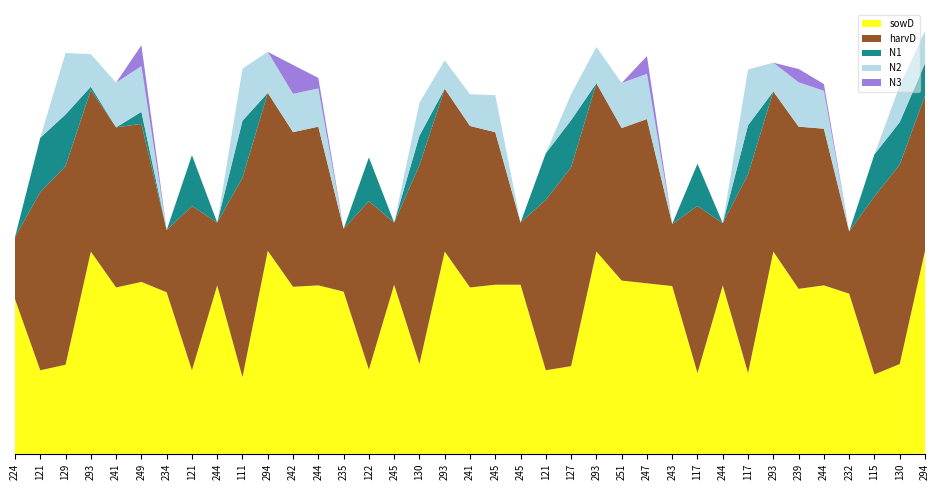

Reading left to right, extract all data points from this chart.

sowD: 224=224.0	121=121.0	129=129.0	293=293.0	241=241.0	249=249.0	234=234.0	121=121.0	244=244.0	111=111.0	294=294.0	242=242.0	244=244.0	235=235.0	122=122.0	245=245.0	130=130.0	293=293.0	241=241.0	245=245.0	245=245.0	121=121.0	127=127.0	293=293.0	251=251.0	247=247.0	243=243.0	117=117.0	244=244.0	117=117.0	293=293.0	239=239.0	244=244.0	232=232.0	115=115.0	130=130.0	294=294.0
harvD: 224=90.0	121=258.0	129=288.0	293=234.0	241=232.0	249=229.0	234=90.0	121=238.0	244=91.0	111=289.0	294=229.0	242=224.0	244=230.0	235=91.0	122=244.0	245=90.0	130=288.0	293=236.0	241=234.0	245=221.0	245=90.0	121=247.0	127=288.0	293=244.0	251=221.0	247=238.0	243=90.0	117=242.0	244=90.0	117=288.0	293=232.0	239=235.0	244=227.0	232=90.0	115=258.0	130=289.0	294=225.0
N1: 224=0.0	121=78.9	129=74.7	293=4.9	241=0.0	249=17.5	234=0.0	121=73.6	244=0.0	111=82.6	294=0.0	242=0.0	244=0.0	235=0.0	122=63.4	245=0.0	130=42.9	293=0.0	241=0.0	245=0.0	245=0.0	121=67.5	127=68.4	293=0.0	251=0.0	247=0.0	243=0.0	117=61.3	244=0.0	117=71.1	293=0.0	239=0.0	244=0.0	232=0.0	115=60.9	130=61.5	294=46.7
N2: 224=0.0	121=0.0	129=89.1	293=47.1	241=64.8	249=66.2	234=0.0	121=0.0	244=0.0	111=75.5	294=59.4	242=55.5	244=55.4	235=0.0	122=0.0	245=0.0	130=47.8	293=41.0	241=46.0	245=53.6	245=0.0	121=0.0	127=37.6	293=52.5	251=65.3	247=65.5	243=0.0	117=0.0	244=0.0	117=80.7	293=41.7	239=64.2	244=55.0	232=0.0	115=0.0	130=52.9	294=46.7
N3: 224=0.0	121=0.0	129=0.0	293=0.0	241=0.0	249=30.2	234=0.0	121=0.0	244=0.0	111=0.0	294=0.0	242=41.9	244=15.2	235=0.0	122=0.0	245=0.0	130=0.0	293=0.0	241=0.0	245=0.0	245=0.0	121=0.0	127=0.0	293=0.0	251=0.0	247=25.8	243=0.0	117=0.0	244=0.0	117=0.0	293=0.0	239=19.4	244=9.8	232=0.0	115=0.0	130=0.0	294=0.0